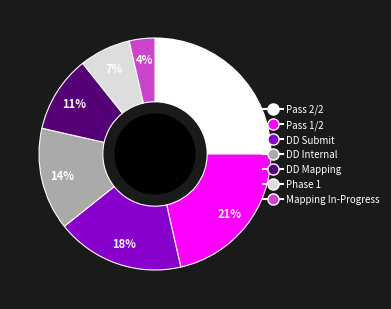

What percentage is the Pass 1/2 slice, to the nearest percent?

21%